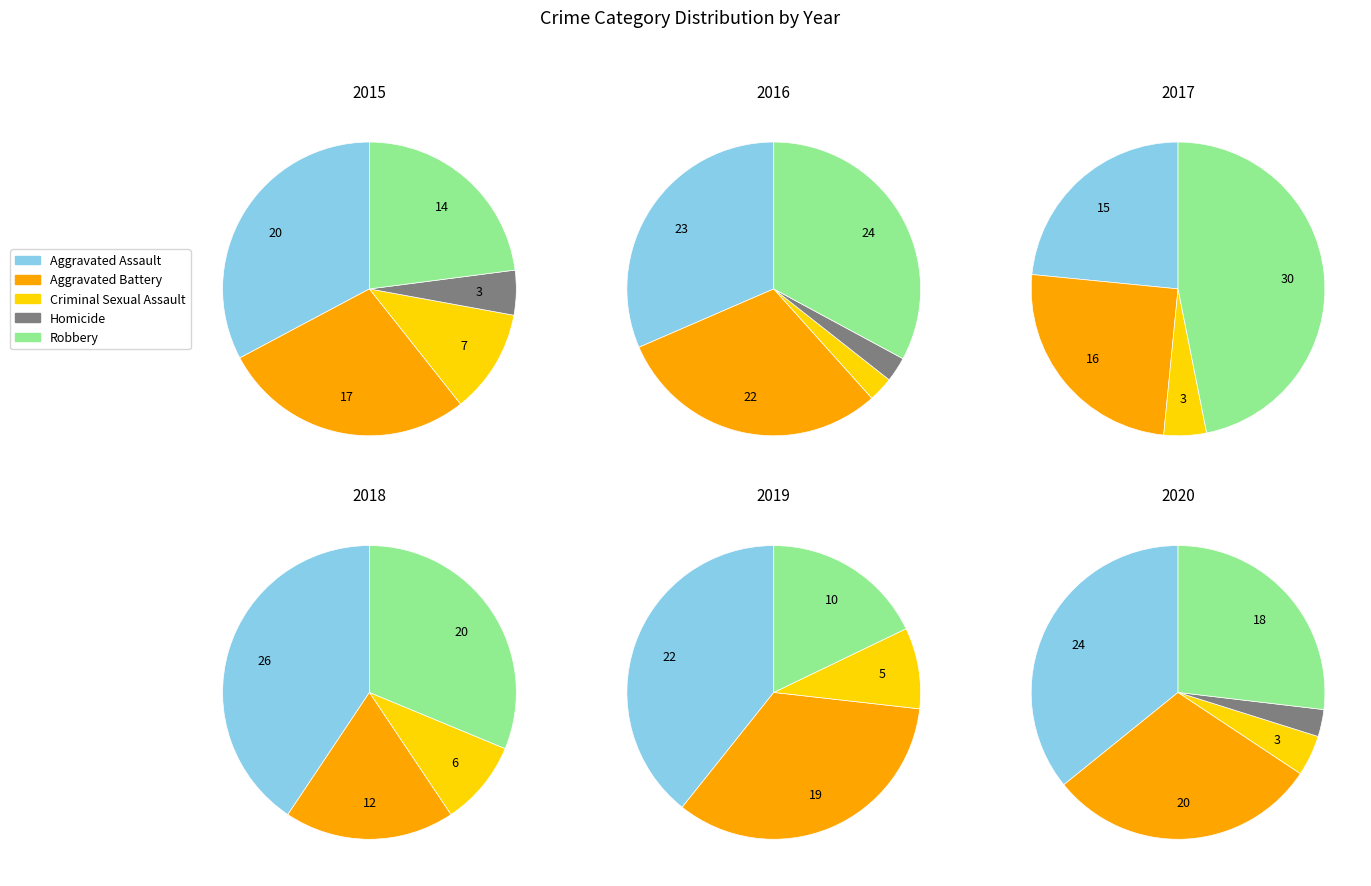

To the nearest percent, what percentage of the pie is Aggravated Assault?

39%